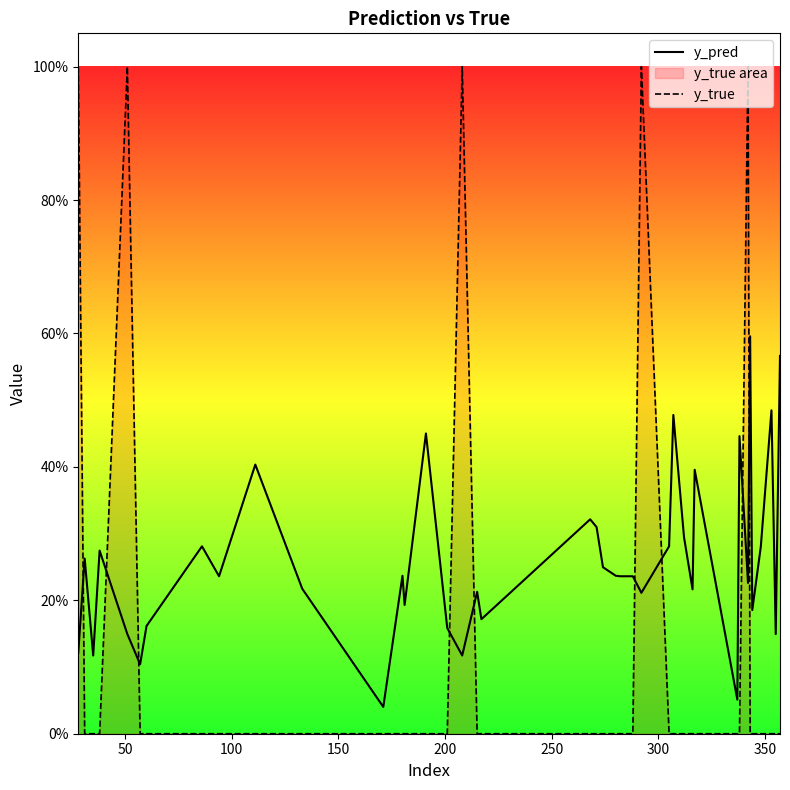

Does the chart display data point markers on the line(s)?

No